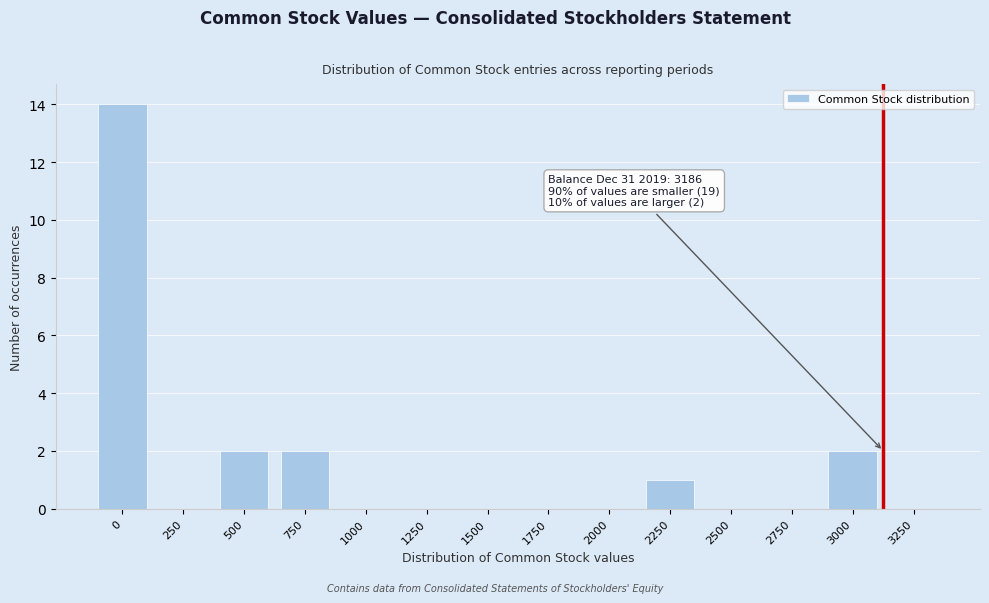

Reading left to right, what are all the values shown in this chart?

0=14	250=0	500=2	750=2	1000=0	1250=0	1500=0	1750=0	2000=0	2250=1	2500=0	2750=0	3000=2	3250=0